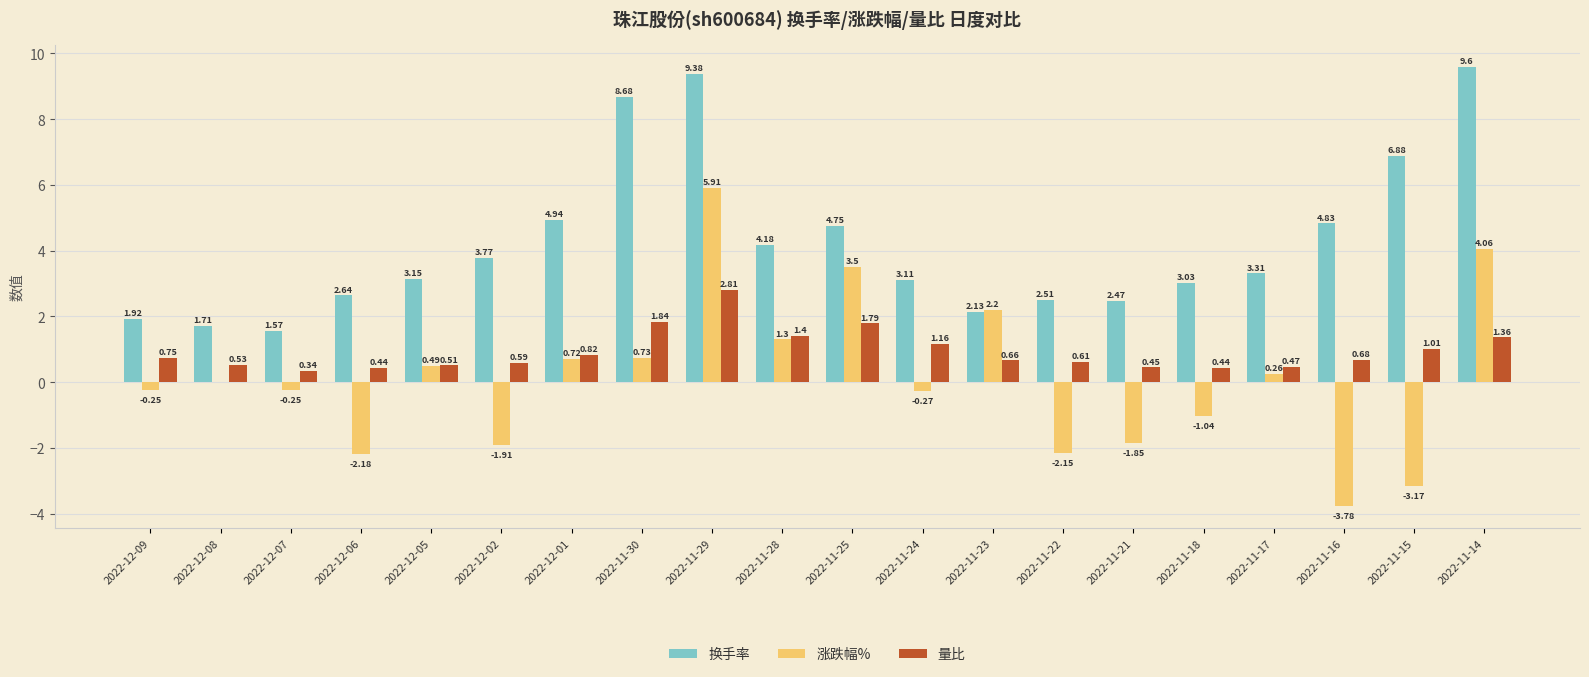

Between 2022-12-09 and 2022-12-01, which series saw the biggest shift?

换手率